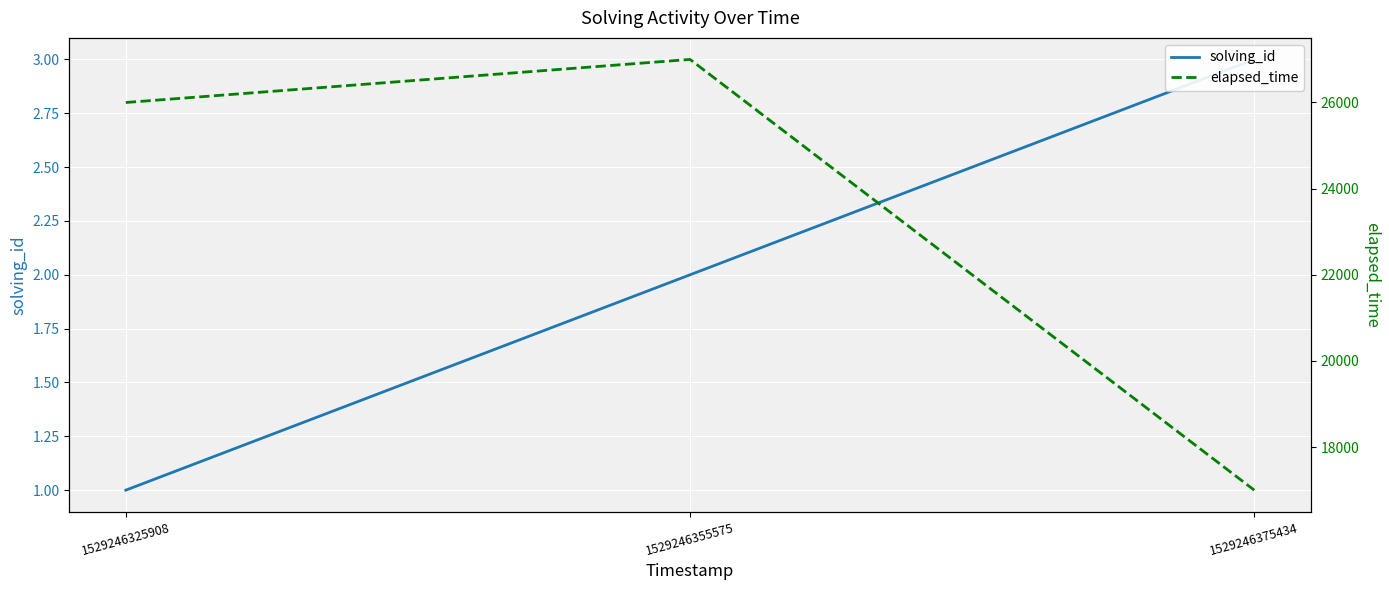

Count the number of data series in this chart.

2